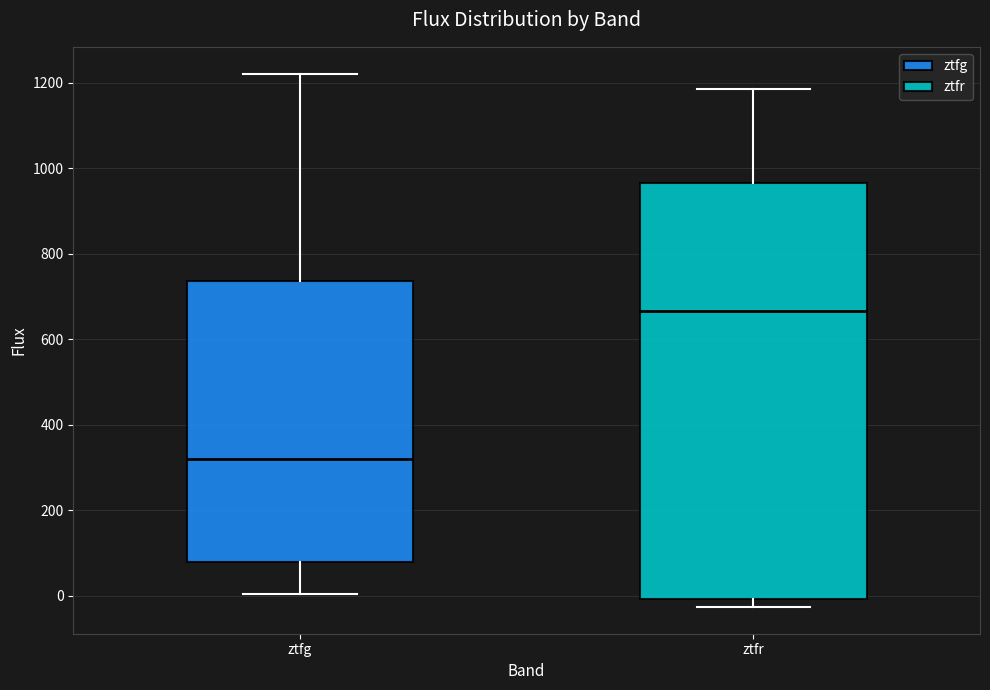

Which box has the lowest median line?

ztfg